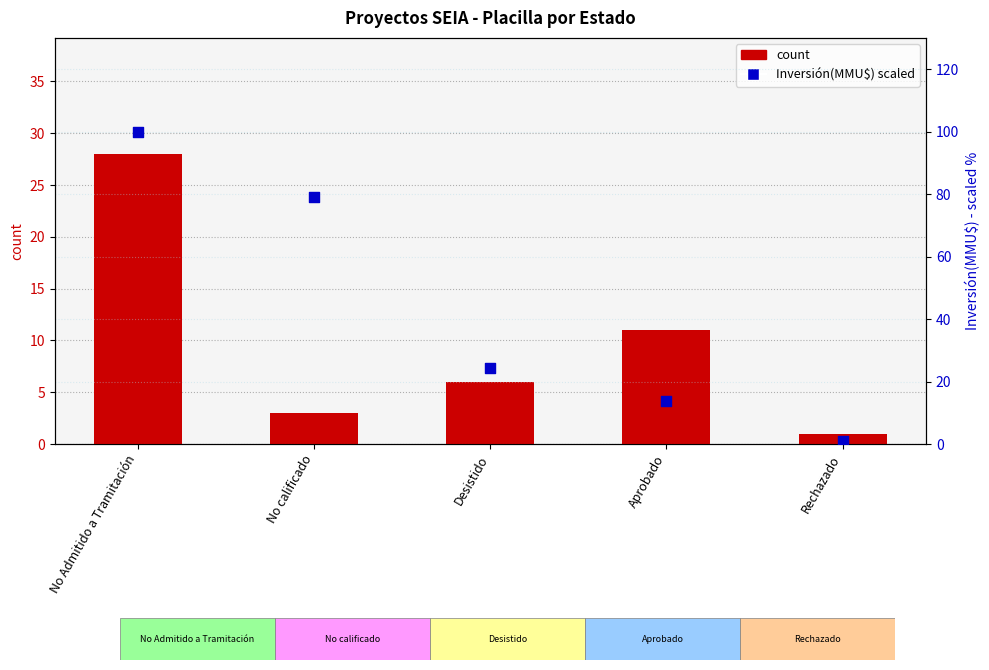

Which series reaches the maximum Y coordinate?

Inversión(MMU$) scaled